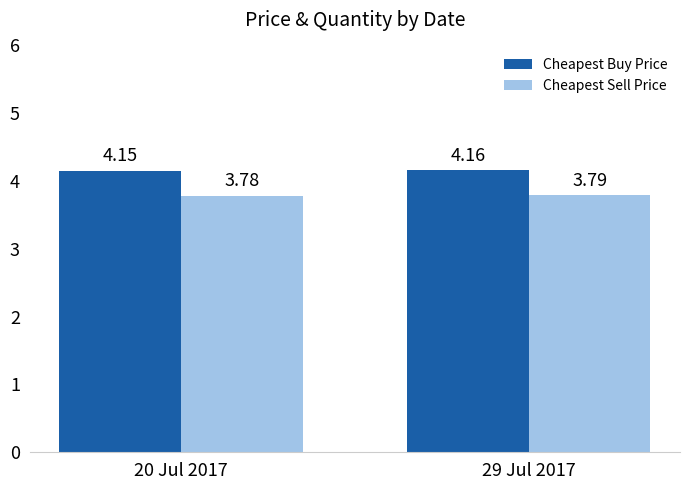

True or false: Cheapest Buy Price has a value of 6.5 at 20 Jul 2017.

False